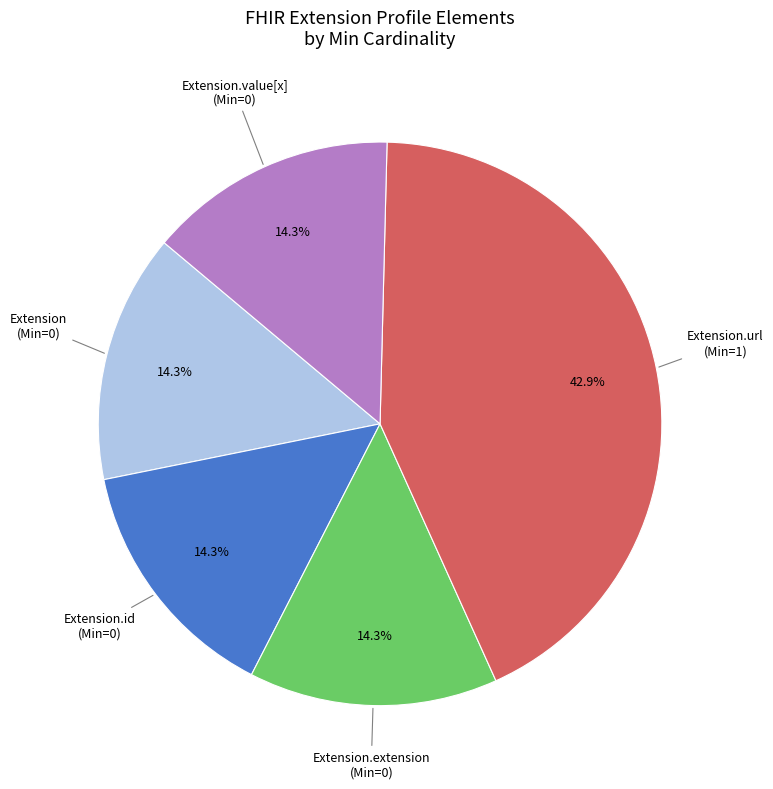

Is there any slice that represents more than half of the pie?

No